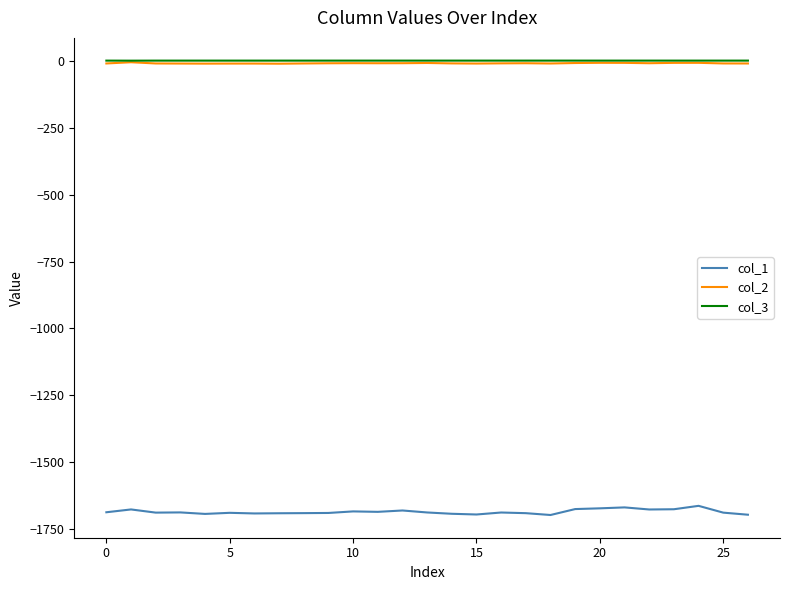

What is the minimum value shown in the chart?

-1696.3